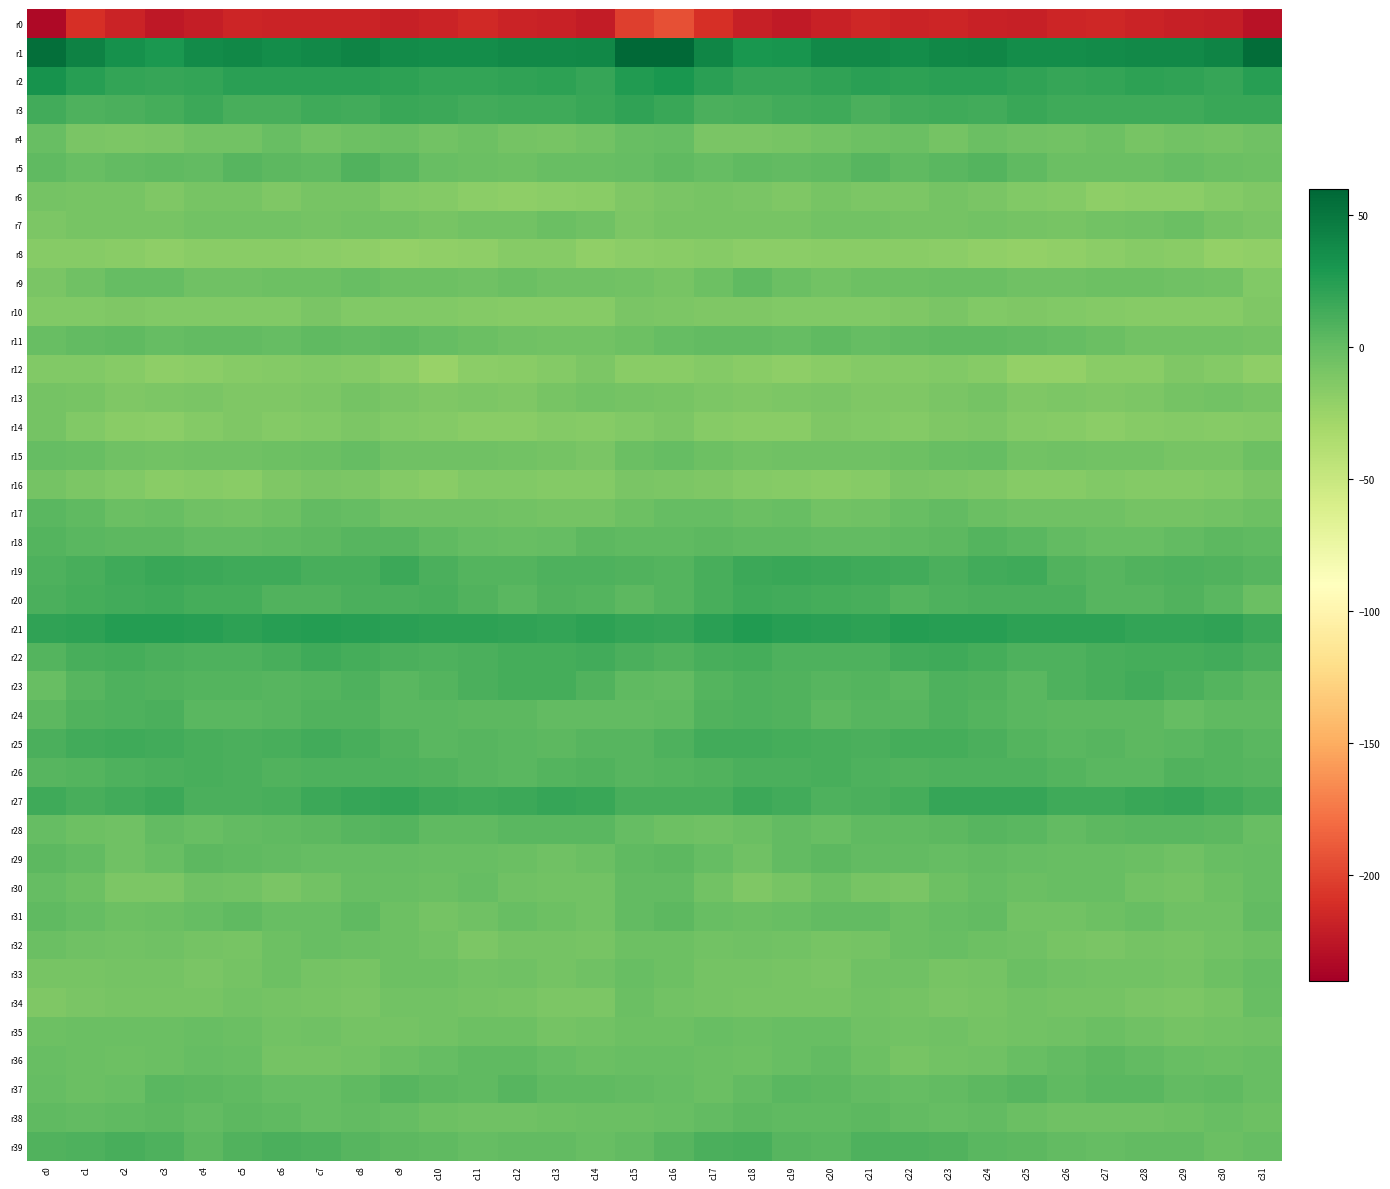

How many distinct data groups are displayed?

40